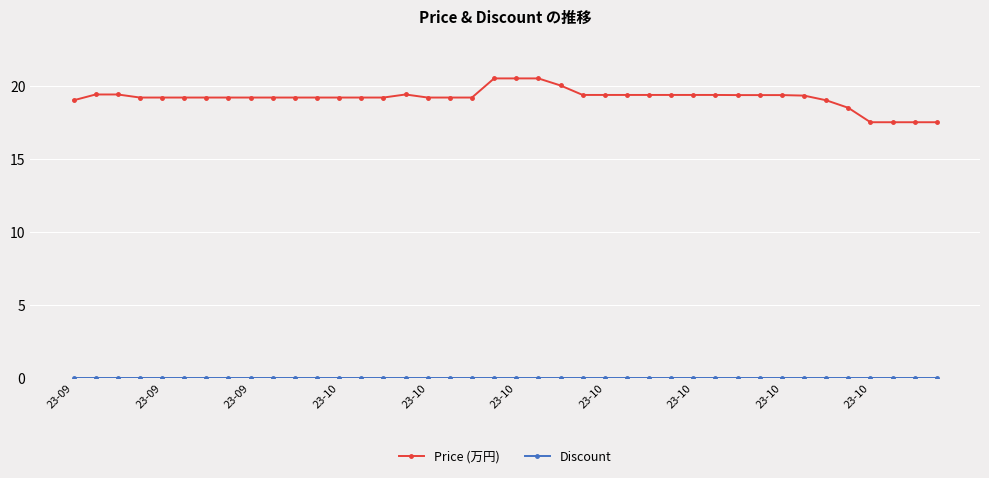

Which series has the largest range (max minus min)?

Price (万円)